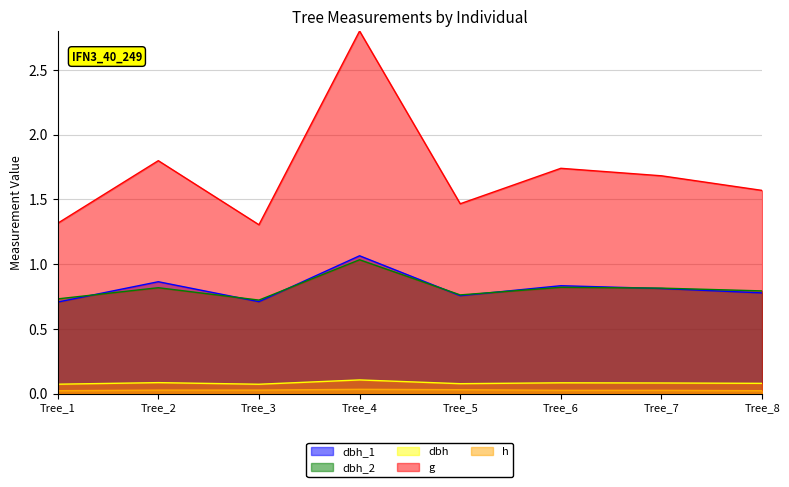

True or false: g has more than 0 points higher than both neighbors.

True